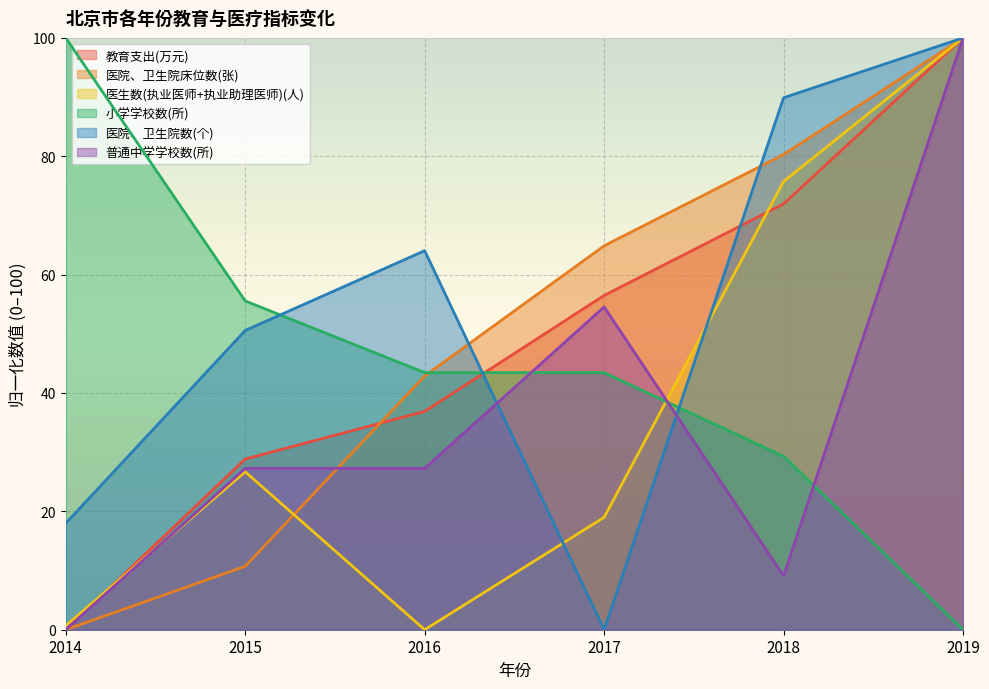

How many lines are shown in the chart?

6